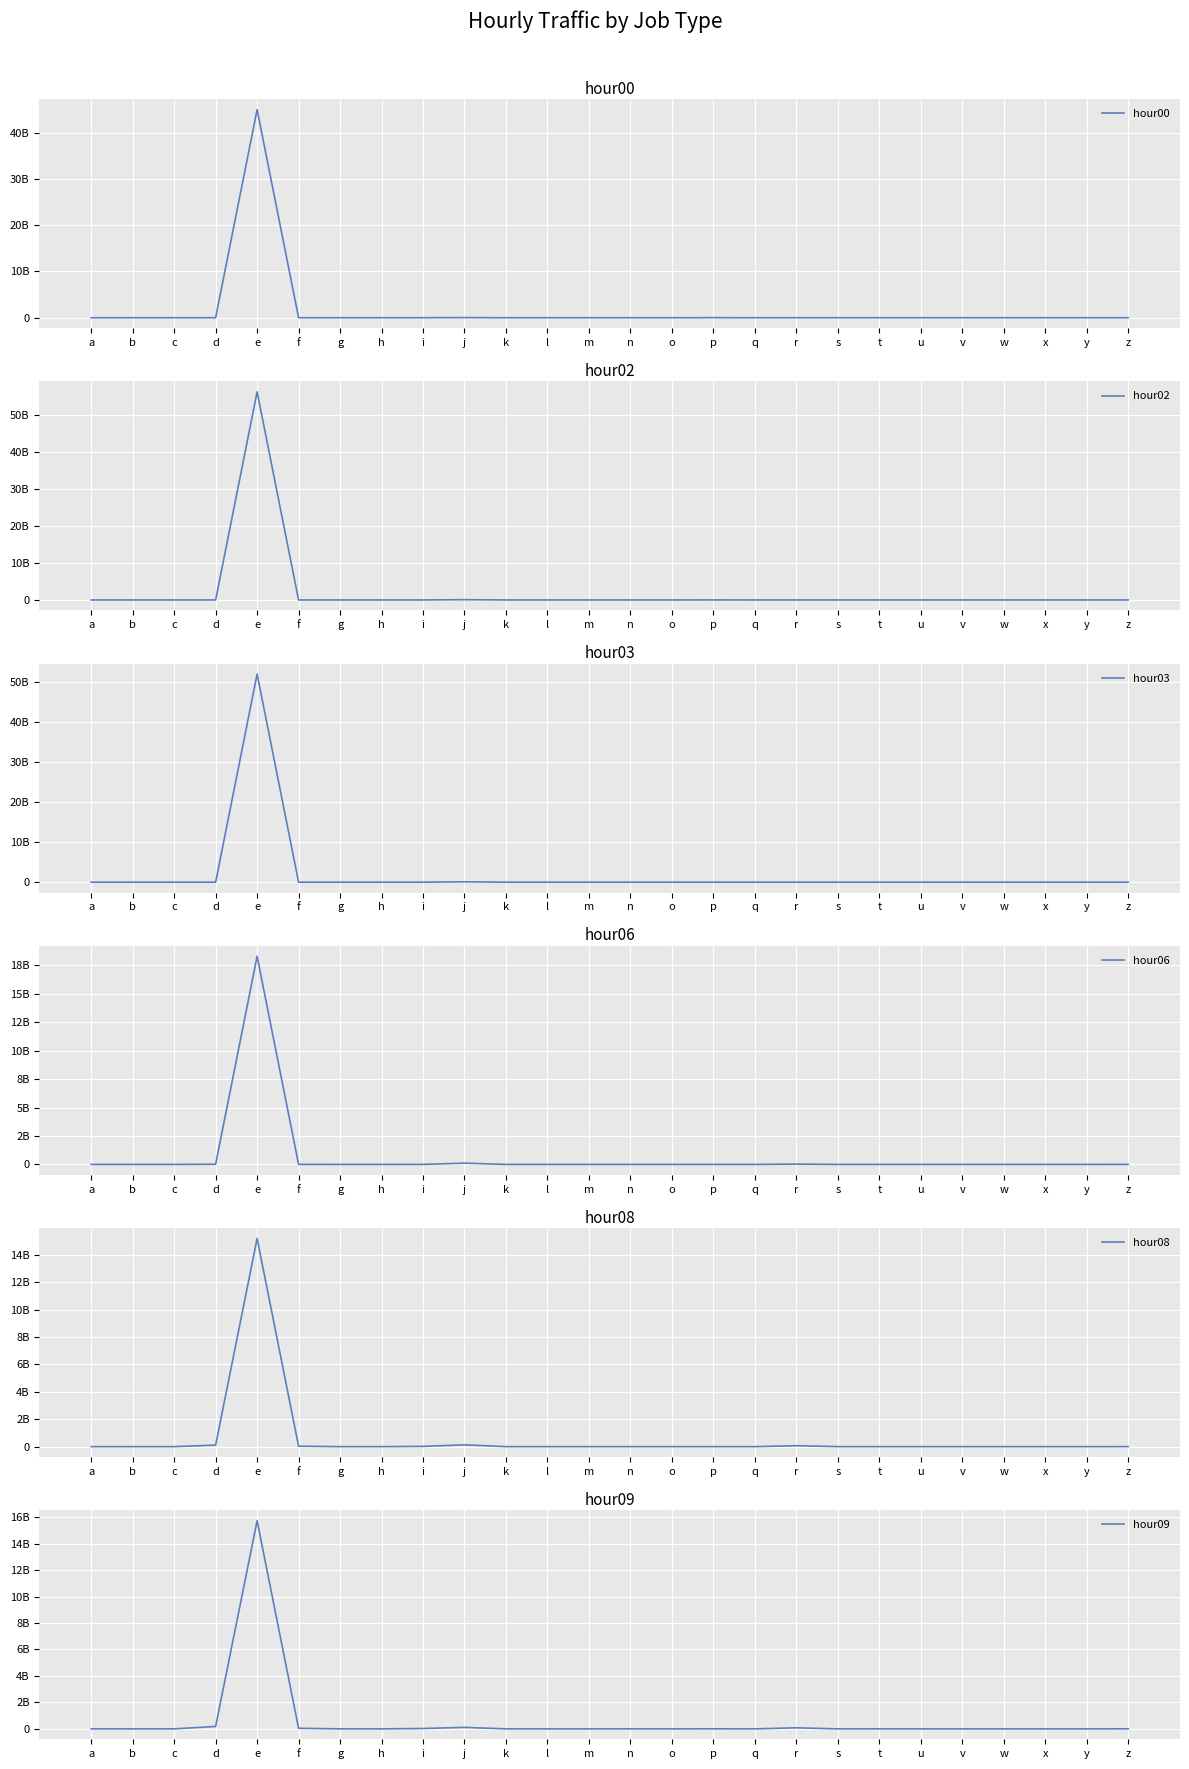

True or false: hour02 and hour08 intersect in this chart.

True